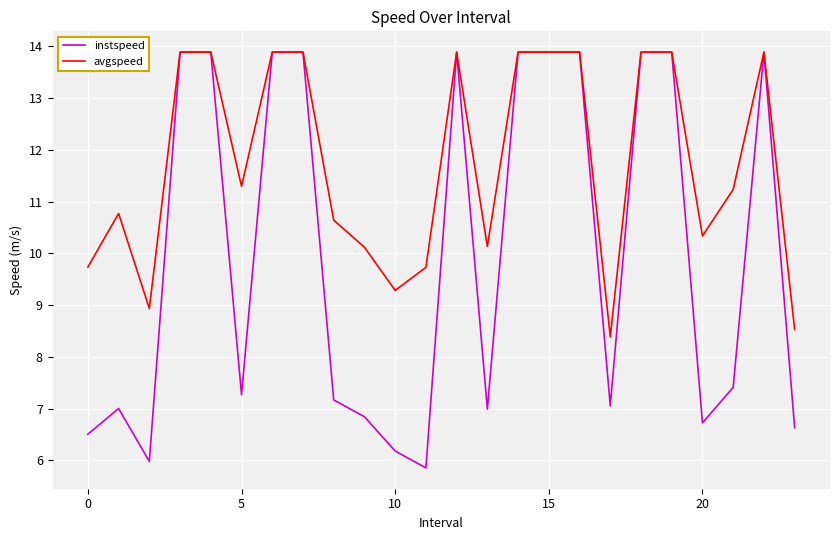

Rank the series by their average value, from lowest to highest.

instspeed, avgspeed